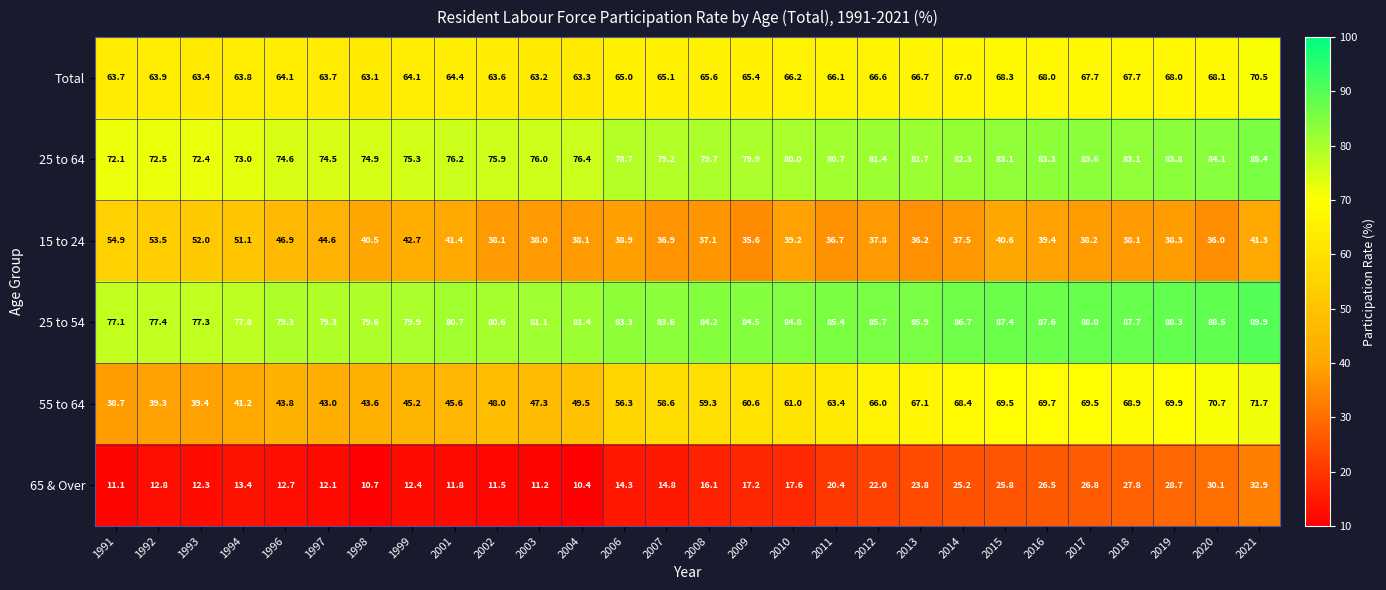

Rank the series at 1992 from highest to lowest value.

25 to 54, 25 to 64, Total, 15 to 24, 55 to 64, 65 & Over